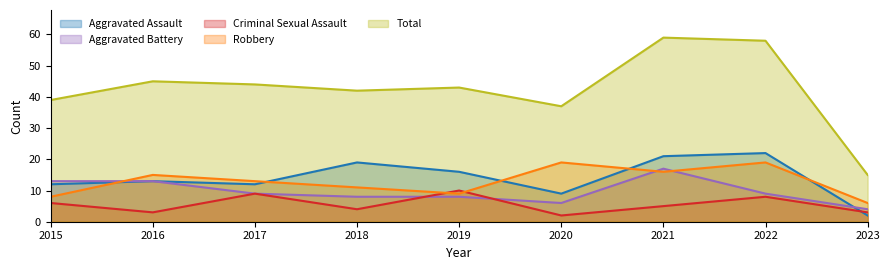

How many data points does each series have?

9